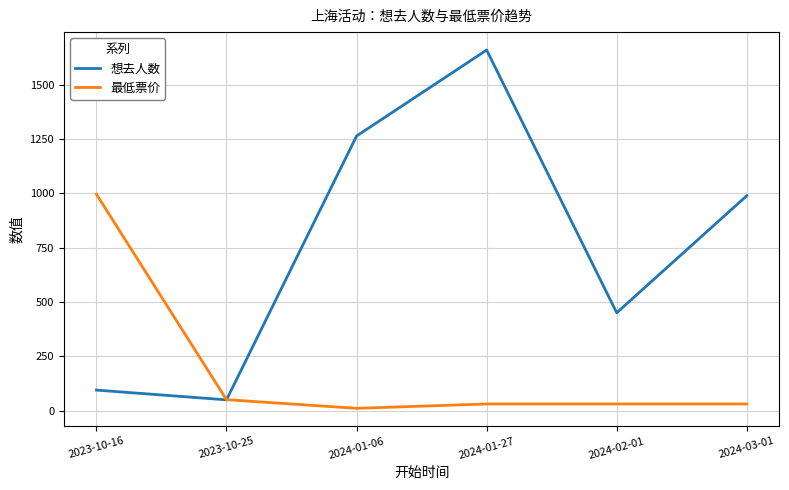

Reading right to left, what are all the values shown in this chart?

想去人数: 2024-03-01=989.0	2024-02-01=450.0	2024-01-27=1660.0	2024-01-06=1264.0	2023-10-25=49.0	2023-10-16=94.0
最低票价: 2024-03-01=30.0	2024-02-01=30.0	2024-01-27=30.0	2024-01-06=10.0	2023-10-25=49.9	2023-10-16=996.0